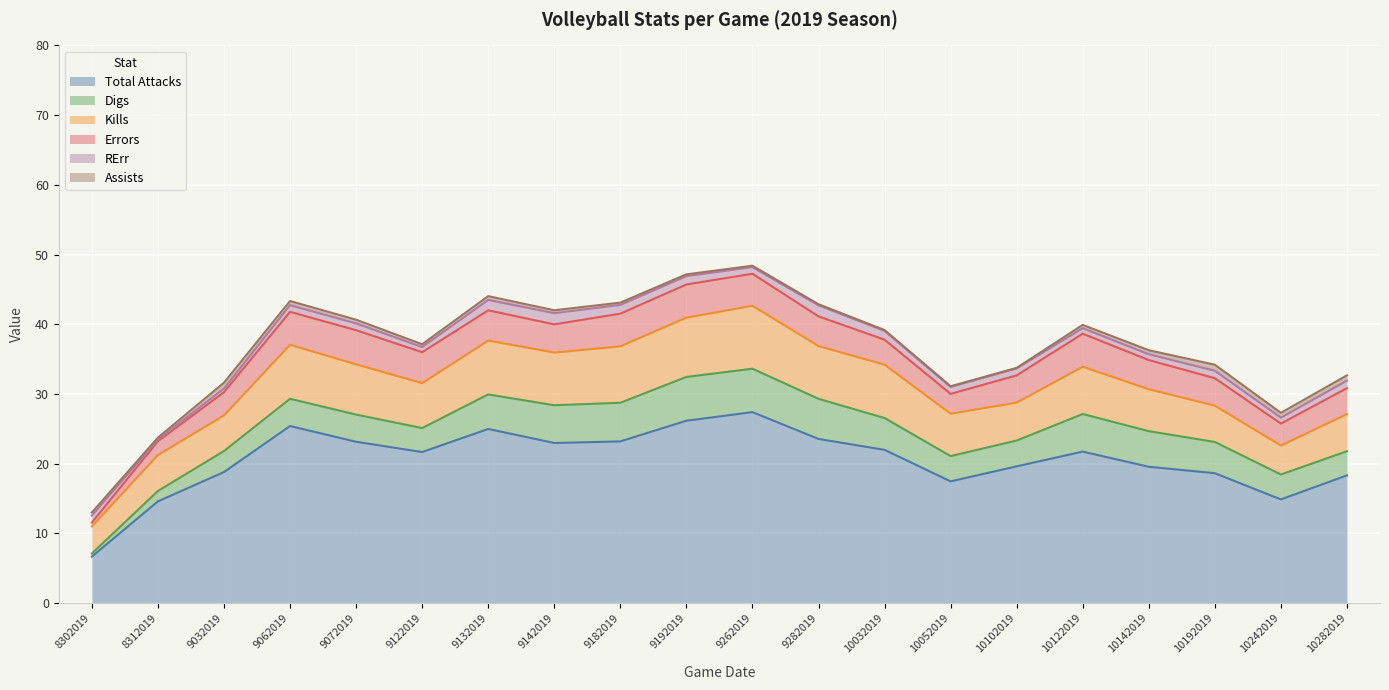

At which category does Errors reach its first local valley?

9142019